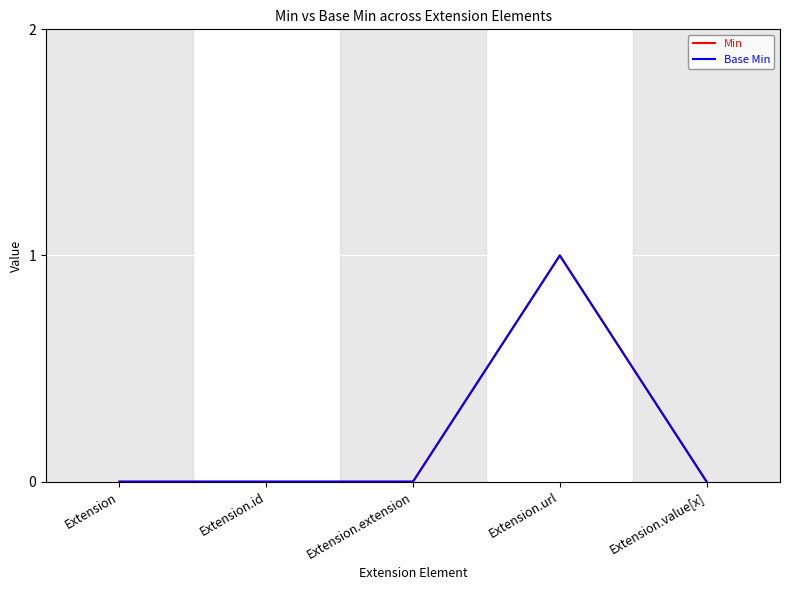

Does the chart display data point markers on the line(s)?

No